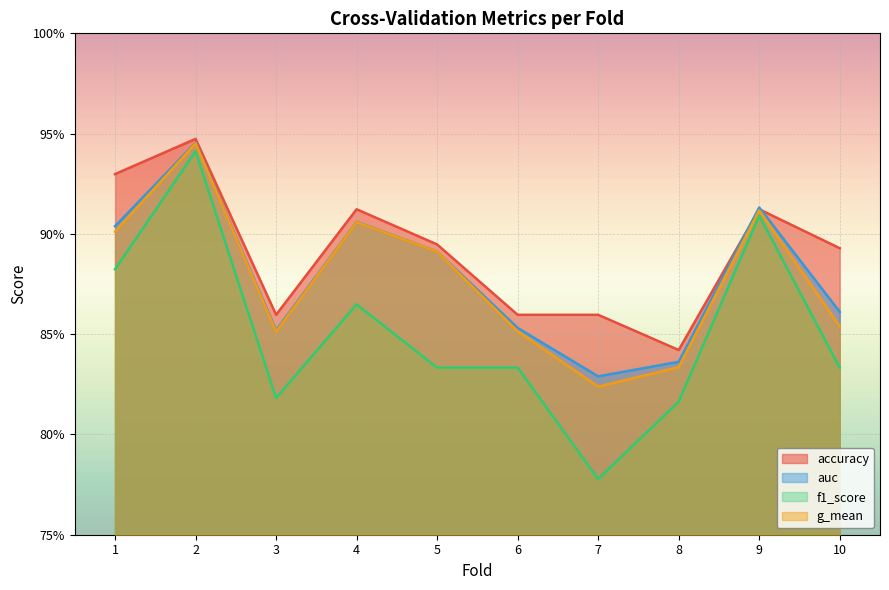

Where is the first local maximum for f1_score?

2